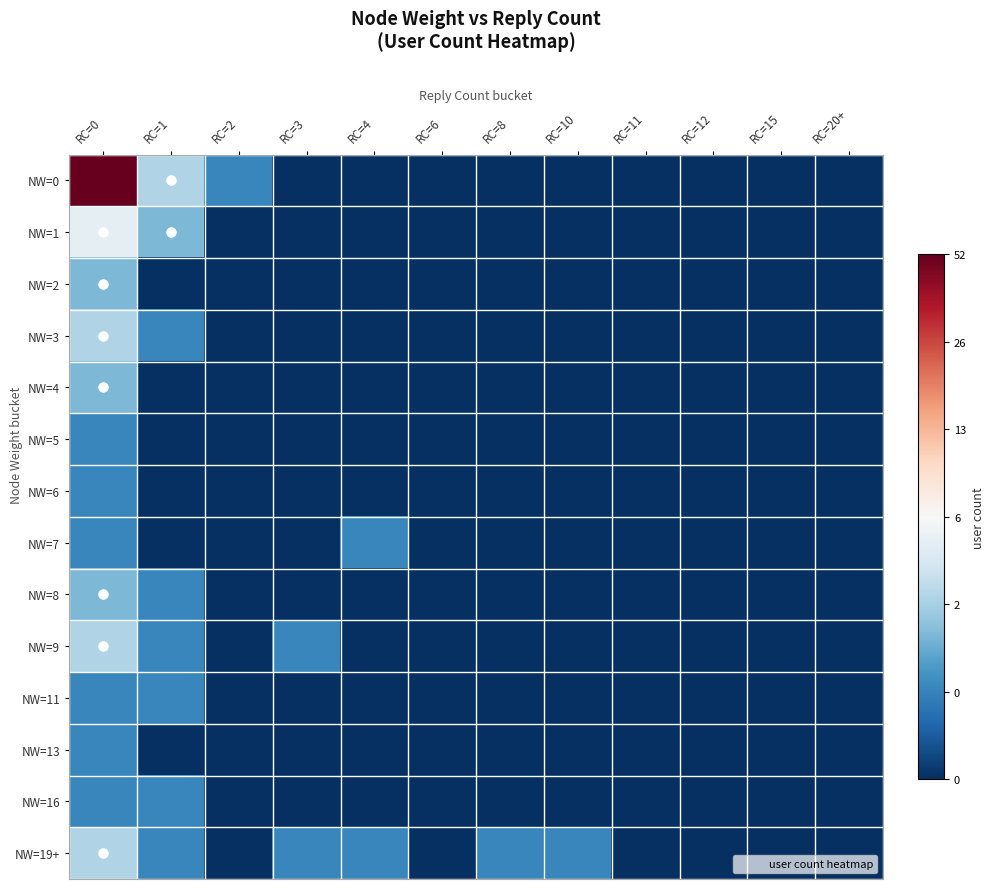

Which series has the widest spread of values?

NW=0